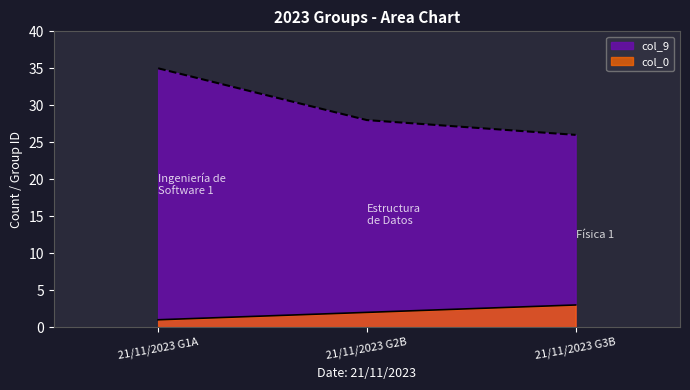

What is the difference between the highest and lowest values at 21/11/2023 G1A?

34